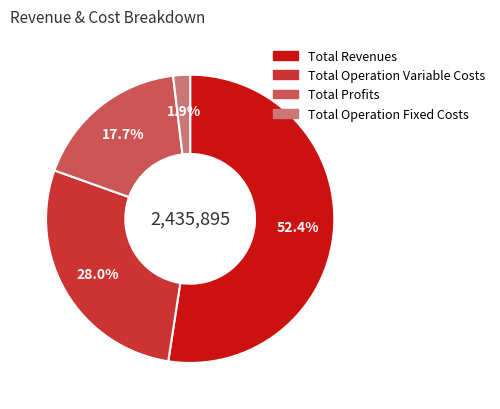

Does any single category account for the majority?

Yes